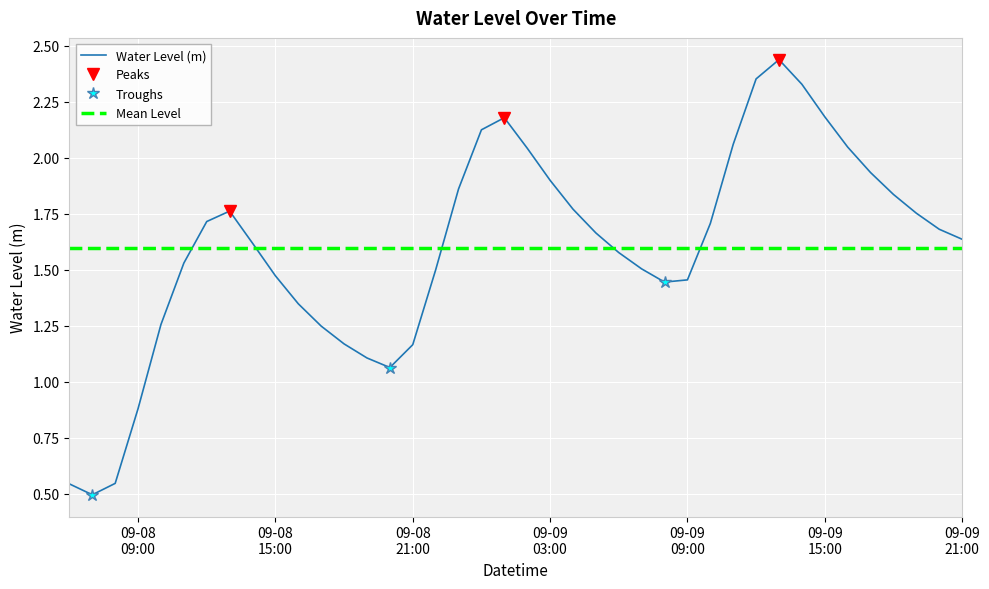

Between 2025-09-09 02:00:00 and 2025-09-09 00:00:00, which is larger?

2025-09-09 00:00:00